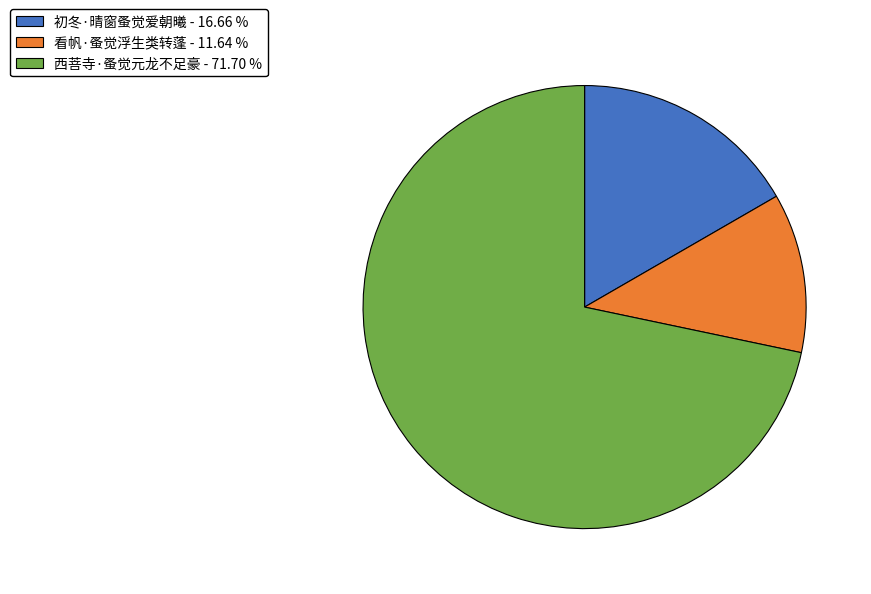

Is it true that 看帆·蚤觉浮生类转蓬 is 1% of the pie?

False